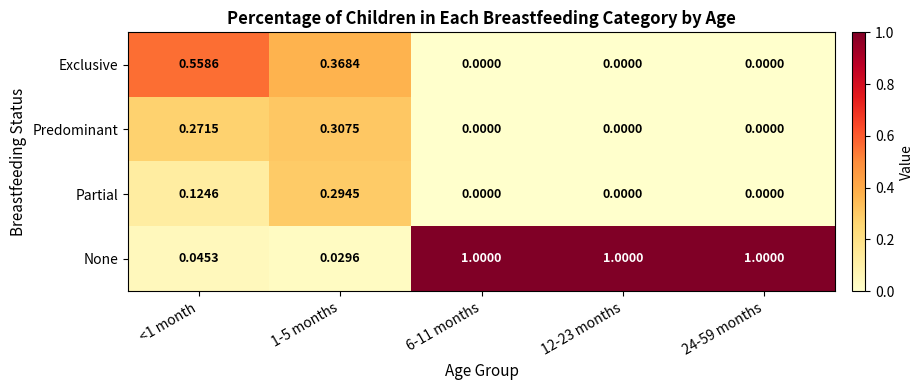

Is the value of Partial at 6-11 months greater than the value of Exclusive at <1 month?

No